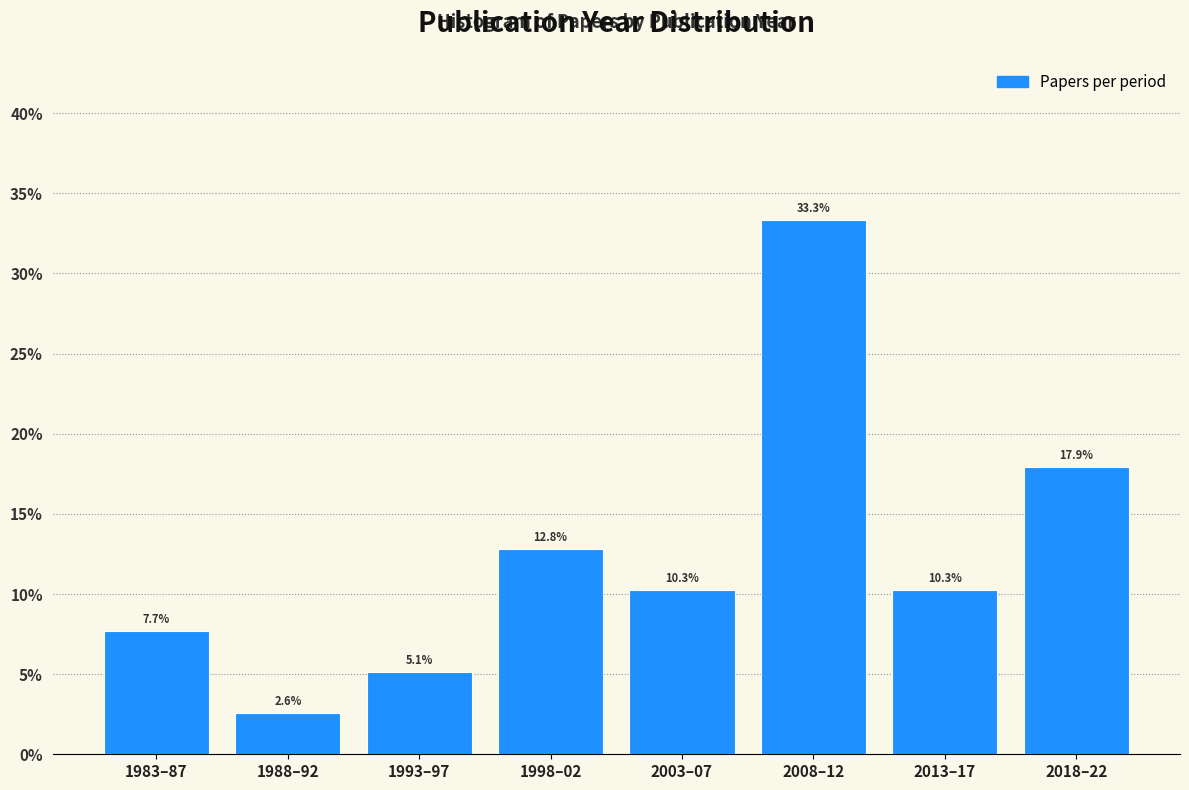

Reading right to left, extract all data points from this chart.

2018–22=17.9	2013–17=10.3	2008–12=33.3	2003–07=10.3	1998–02=12.8	1993–97=5.1	1988–92=2.6	1983–87=7.7